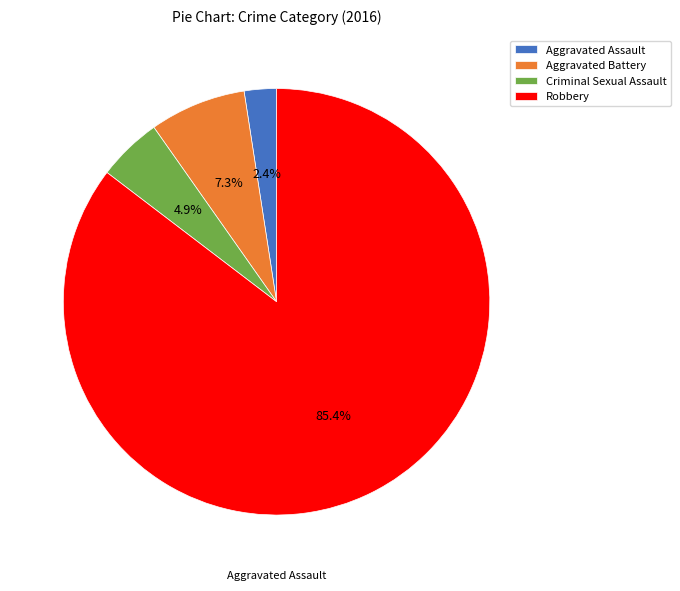

Does any single category account for the majority?

Yes